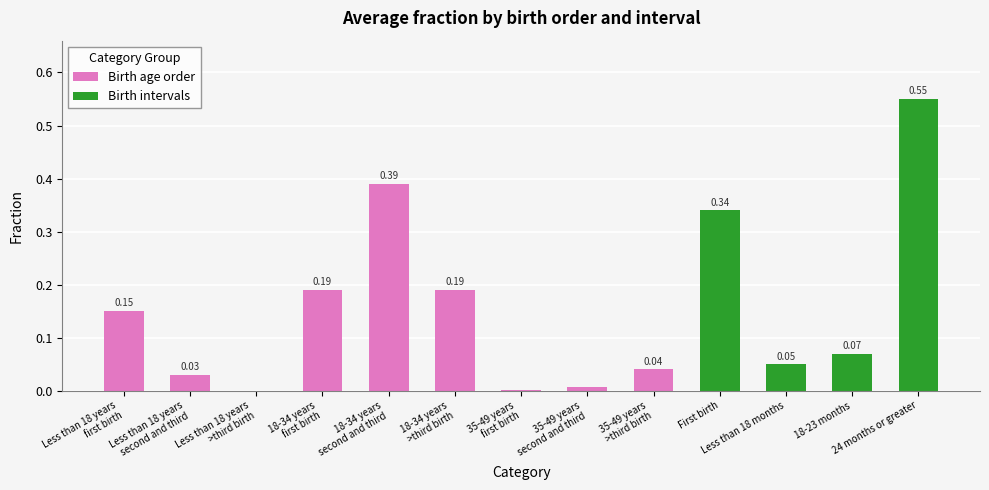

What is the sum of all values?

2.0